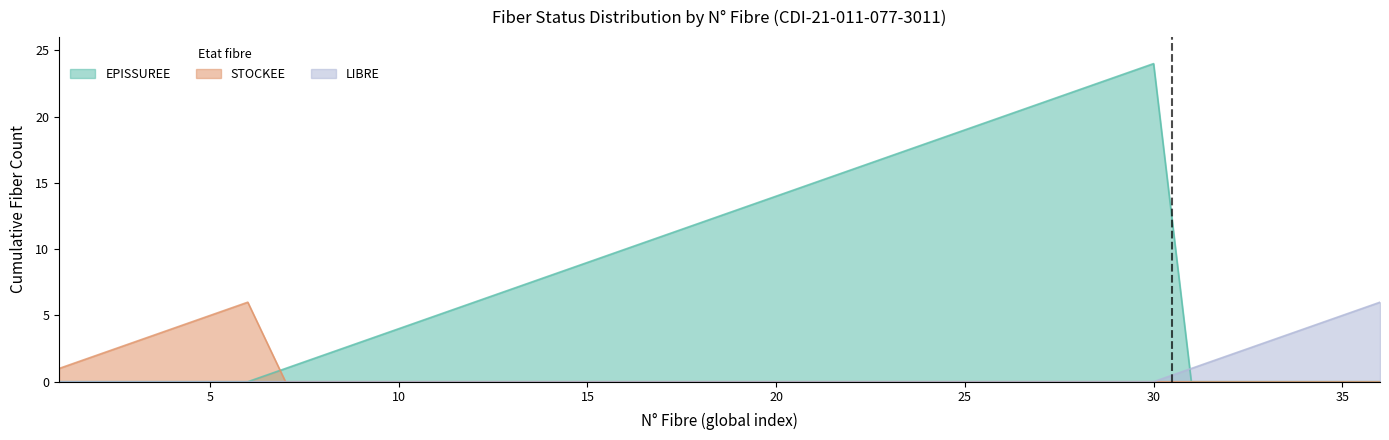

At 21, list the series in order from smallest to largest.

LIBRE, STOCKEE, EPISSUREE